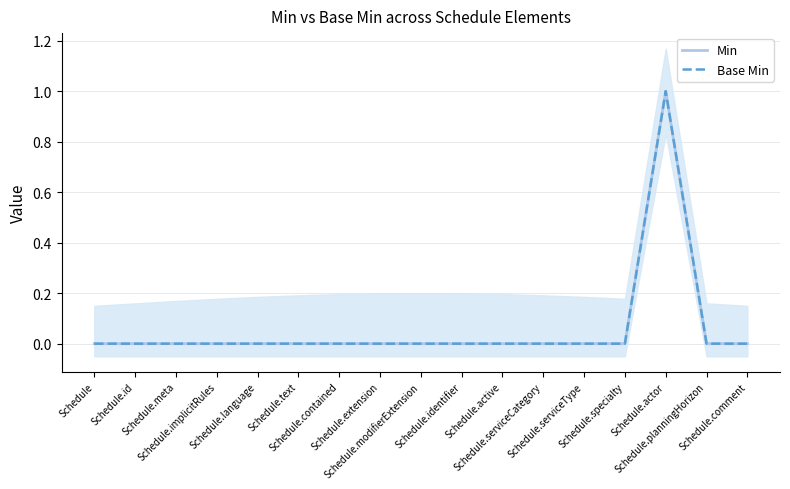

What is the sum of all Min values?

1